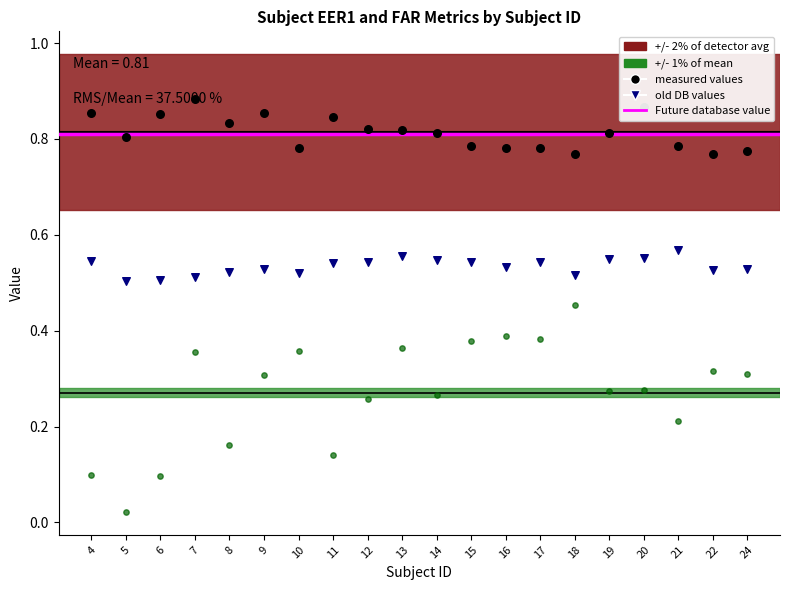

At how many categories does at least one series exceed 0?

20